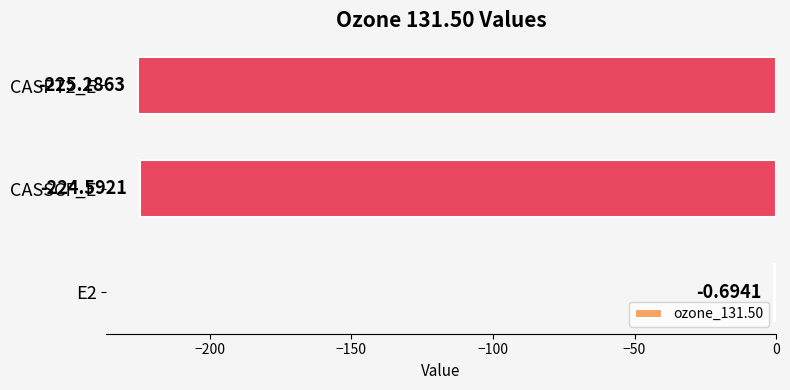

Between CASSCF_E and E2, which is larger?

E2